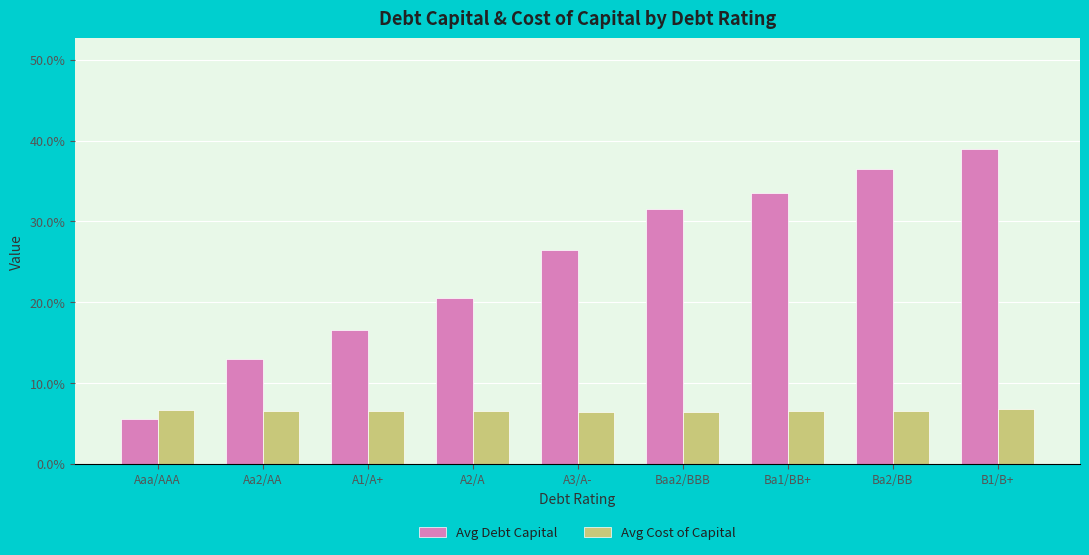

What is the sum of all Avg Cost of Capital values?

0.6